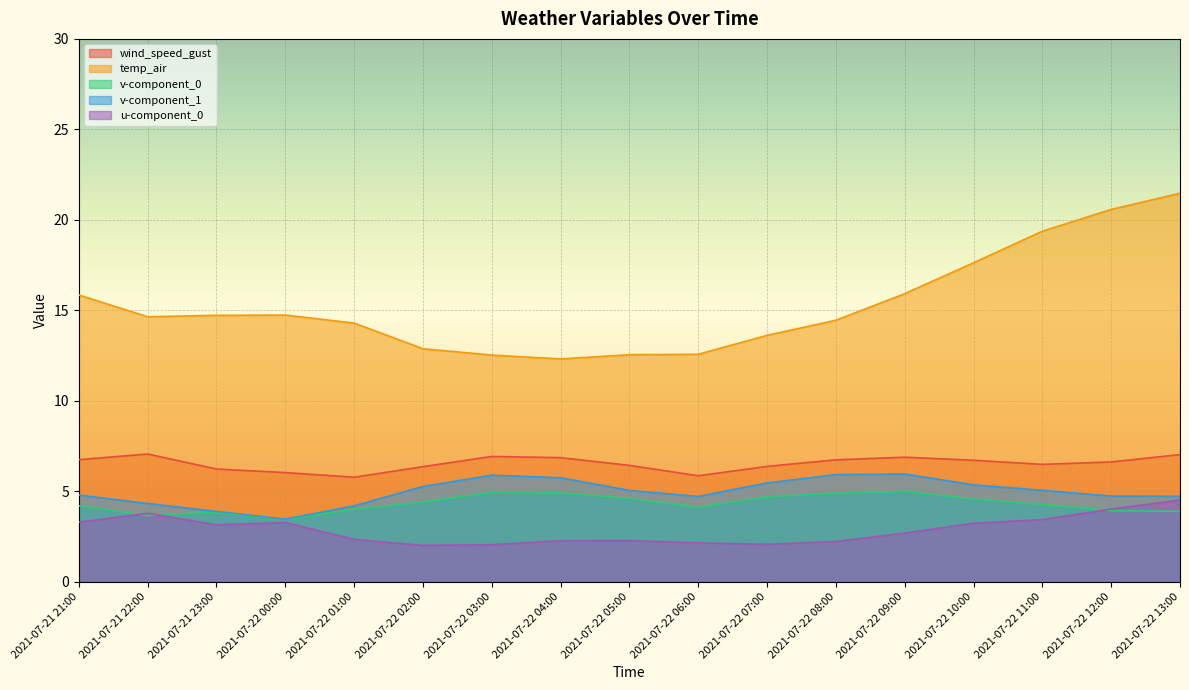

Read the temp_air value at 2021-07-21 21:00.

15.8